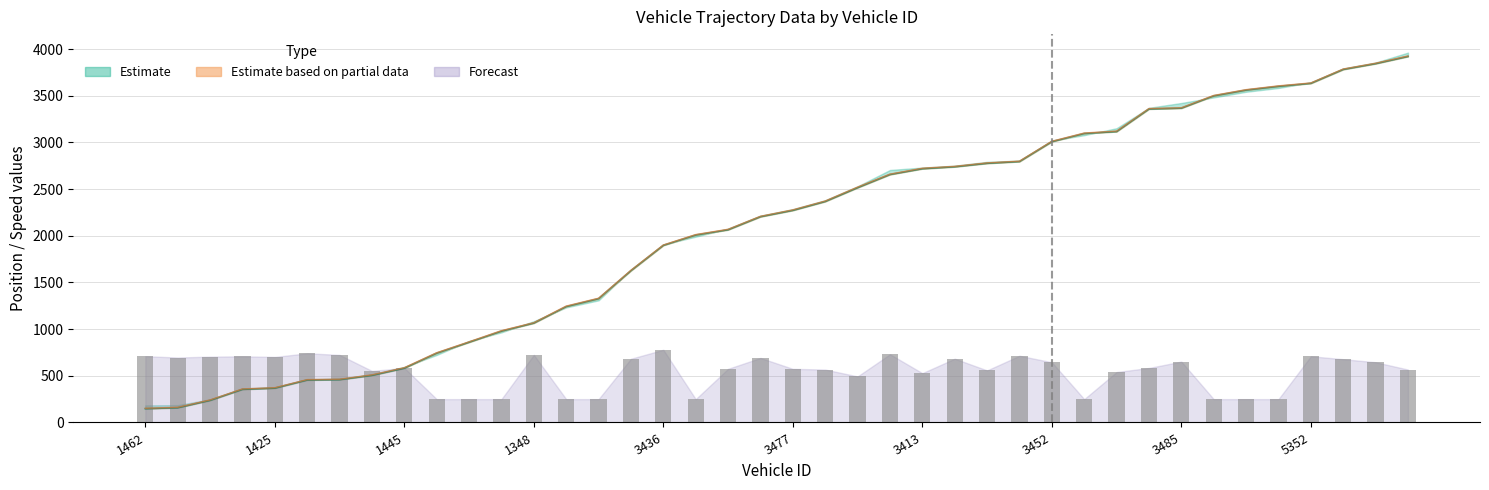

What is the spread (max minus min) of values at 1349?

47.5